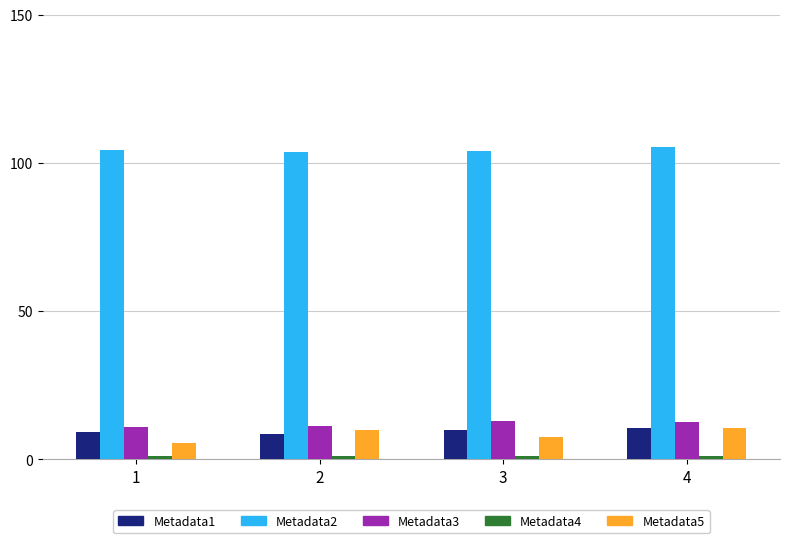

What is the difference between the Metadata2 values at 2 and 1?

0.5